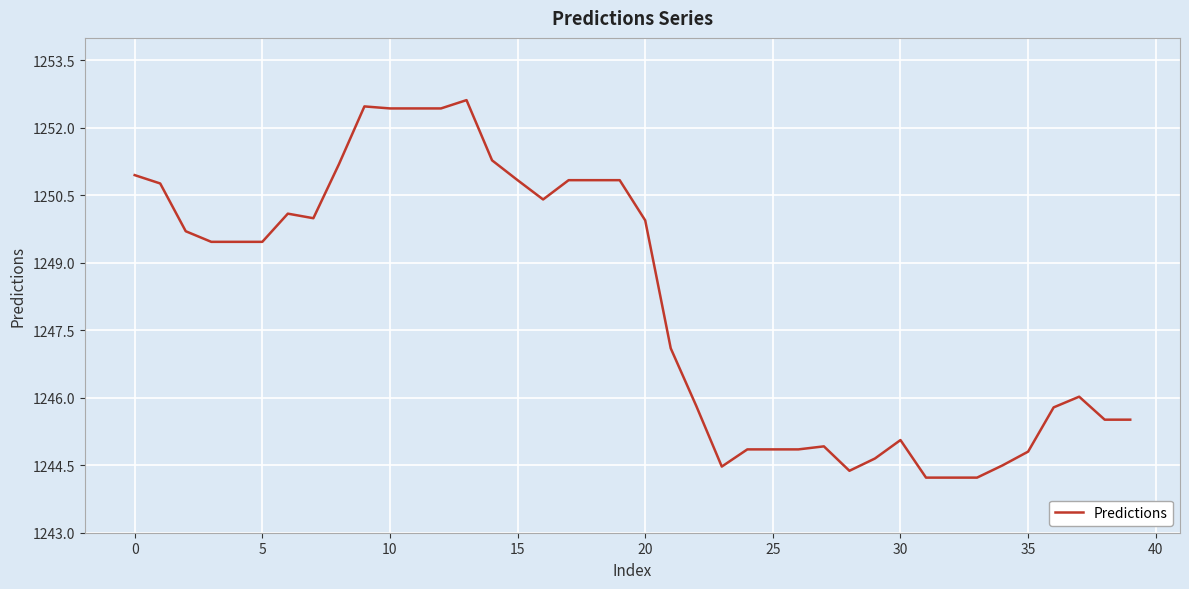

What is the difference between the maximum and minimum values?

8.4